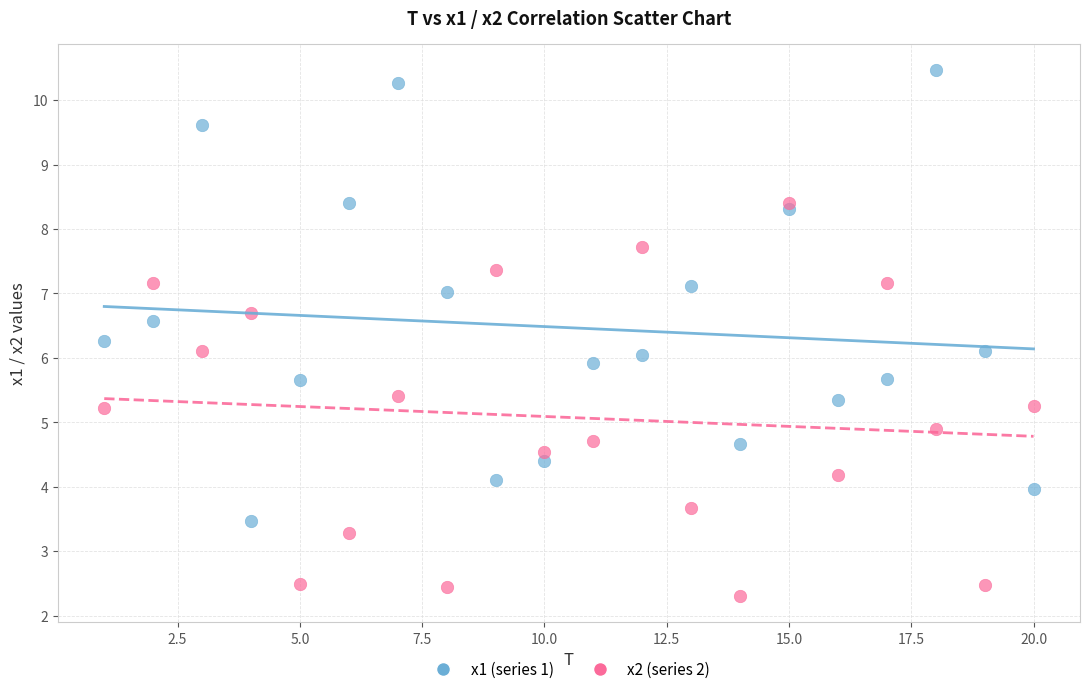

Across all data points, what is the range of X values (max minus min)?

19.0